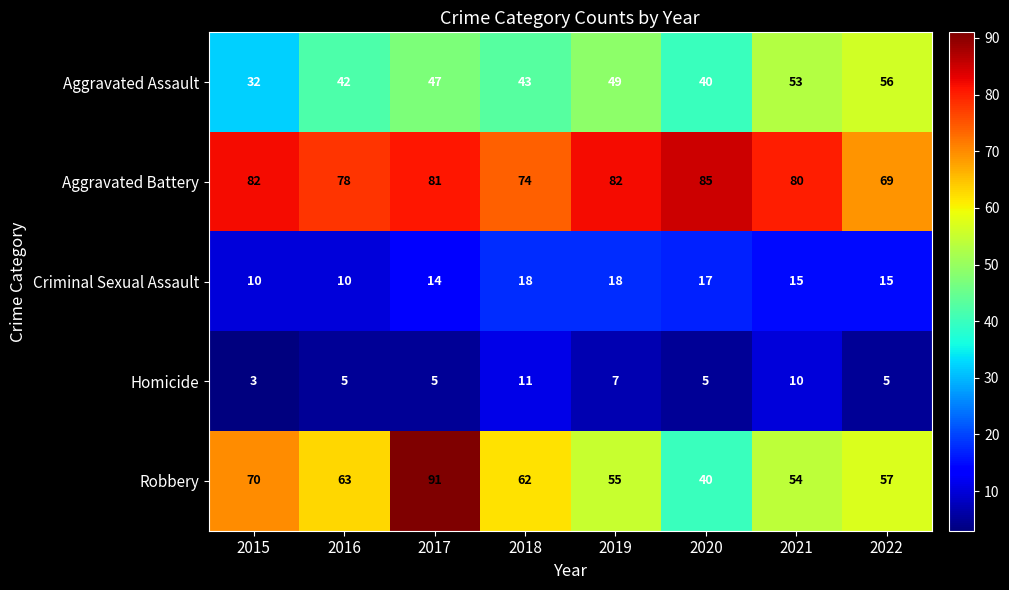

What is the difference between the maximum and second lowest values in the Criminal Sexual Assault series?

8